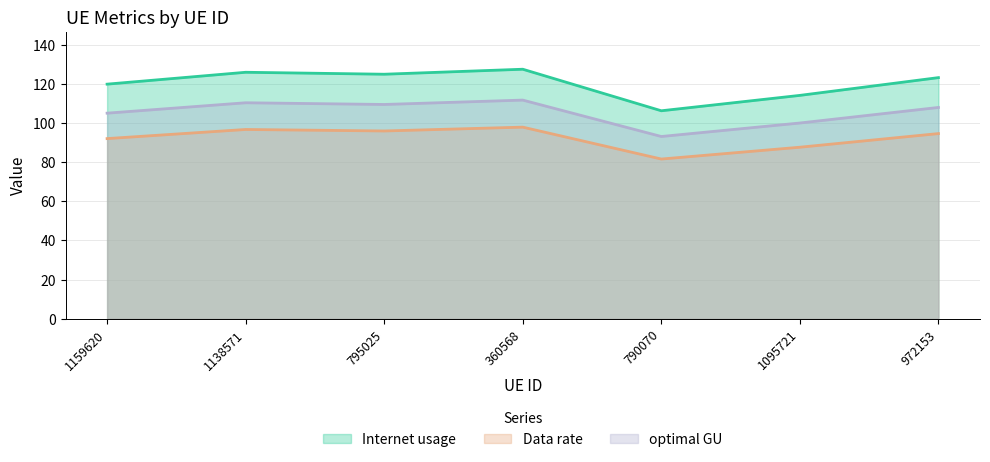

List the labels in order of Internet usage value, smallest first.

790070, 1095721, 1159620, 972153, 795025, 1138571, 360568